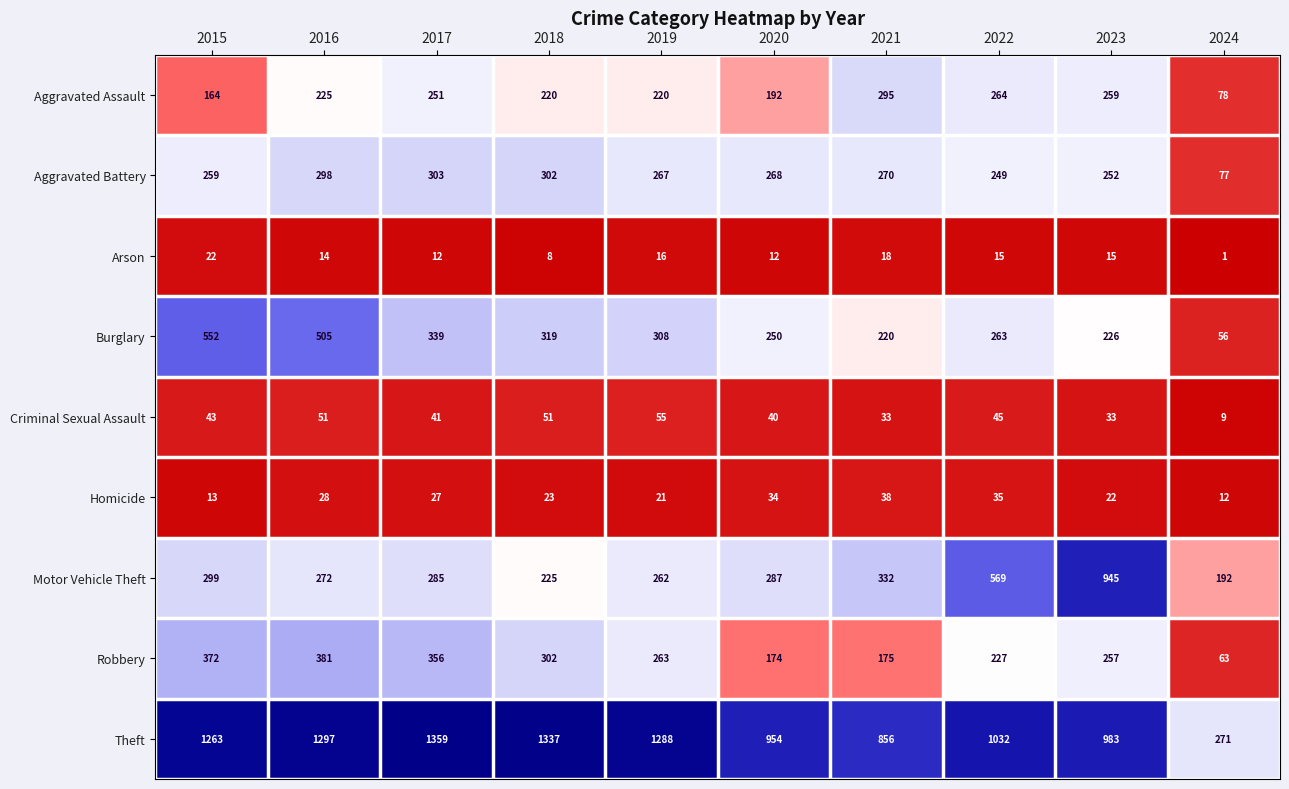

Which series changed the most between 2016 and 2024?

Theft